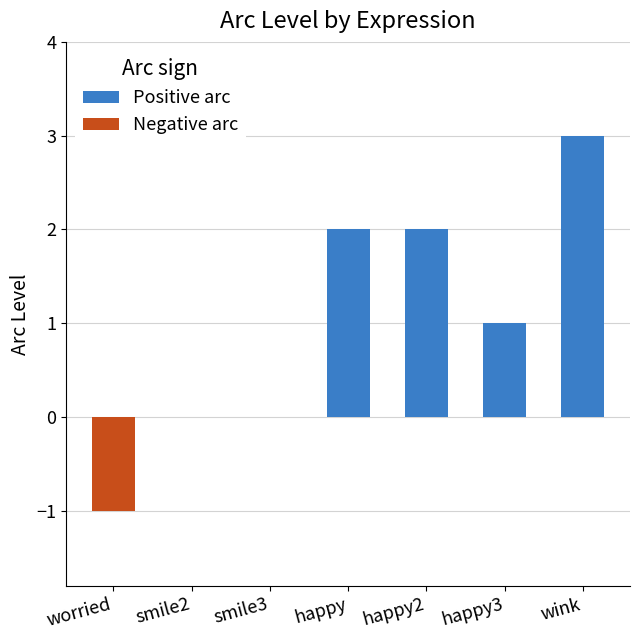

Which has a higher value, happy2 or smile3?

happy2